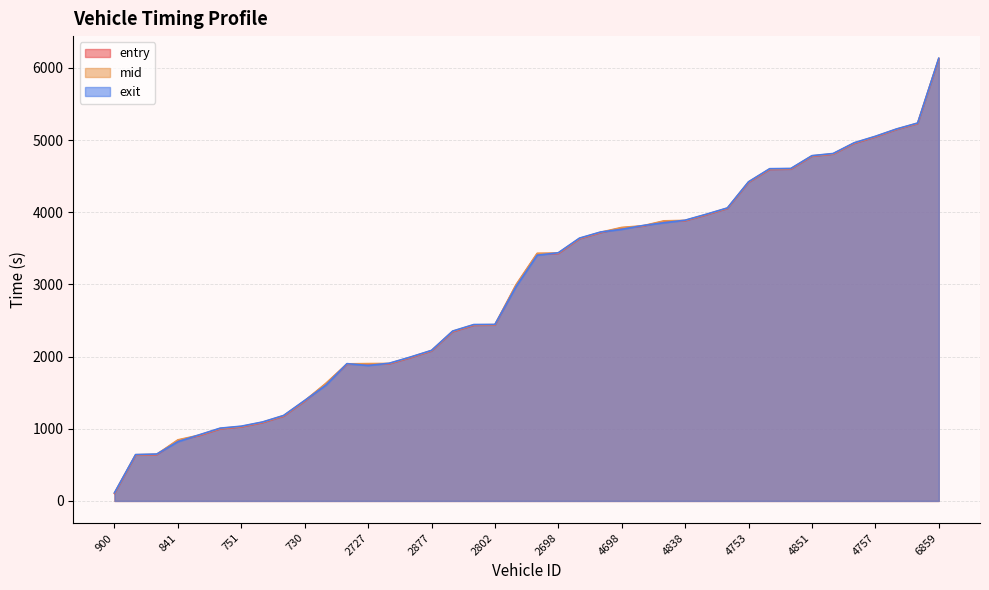

In exit, how many points are higher than both neighbors (excluding endpoints)?

1